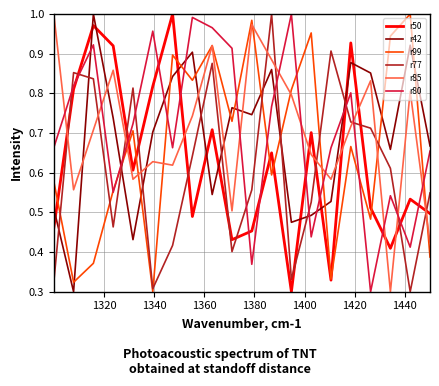

After their last crossing, which series has the higher values: r77 or r85?

r77